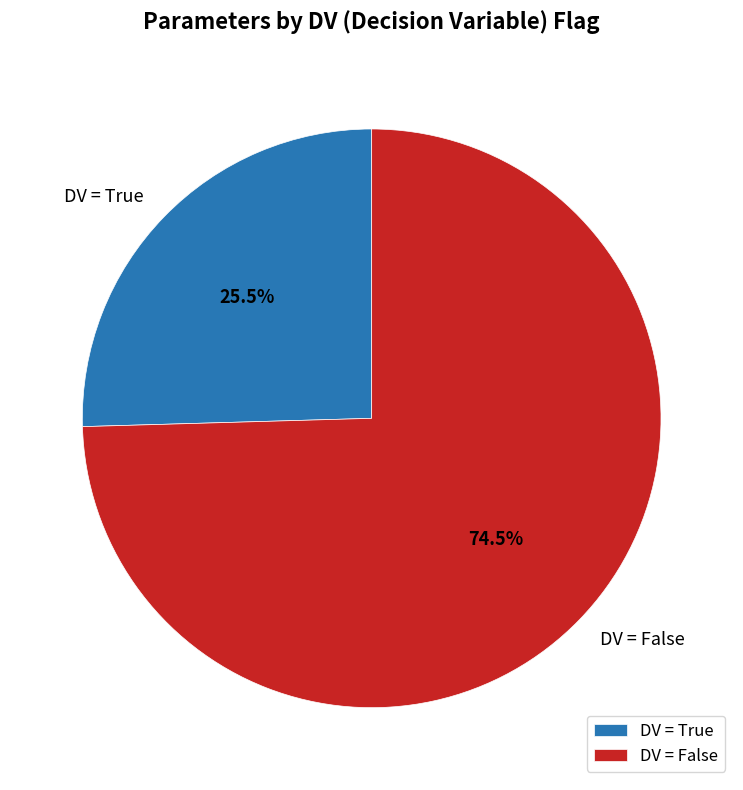

To the nearest percent, what is the average slice percentage?

50%